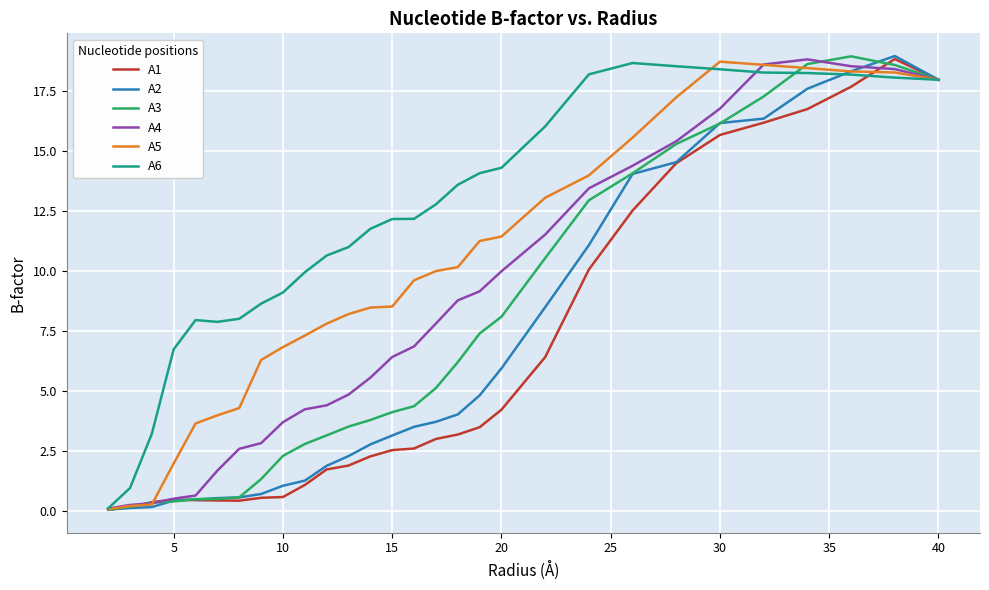

Which series has the largest total across all categories?

A6